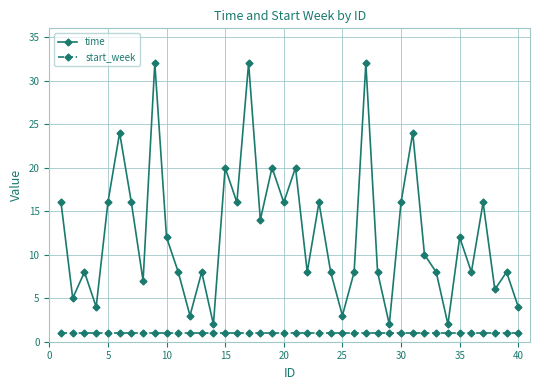

True or false: start_week and time intersect in this chart.

False